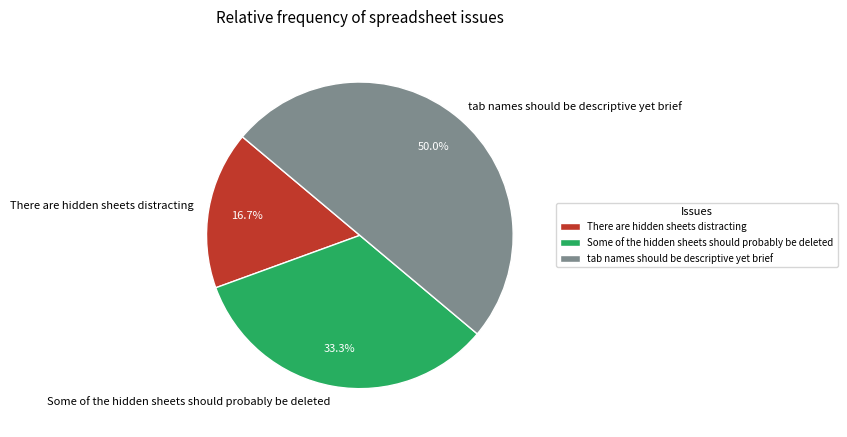

Does Some of the hidden sheets should probably be deleted represent more than half of the total?

No